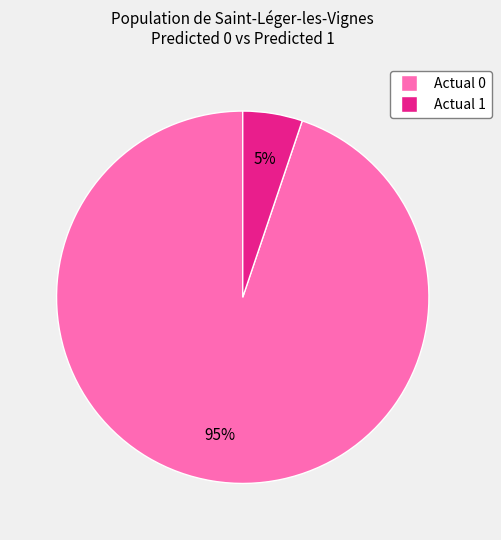

The Actual 1 slice represents 5% of the pie. True or false?

True